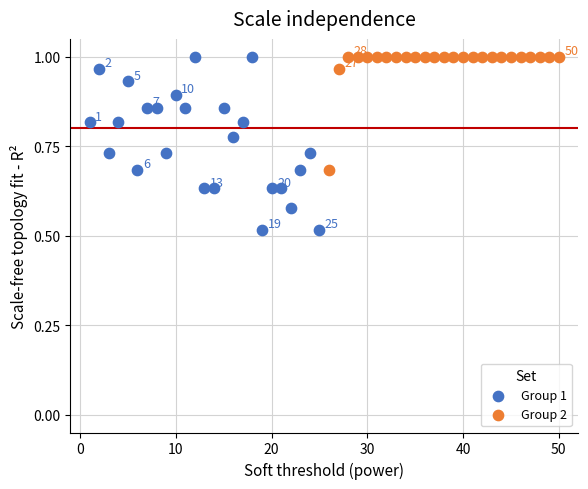

Which series has the widest spread of Y values?

Group 1